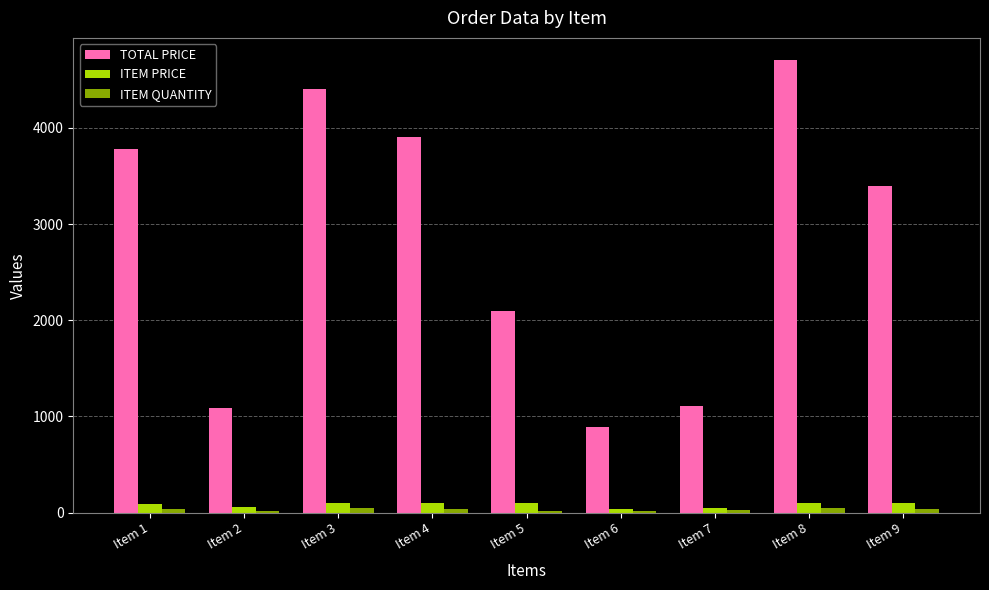

Between Item 3 and Item 9, which series saw the biggest shift?

TOTAL PRICE